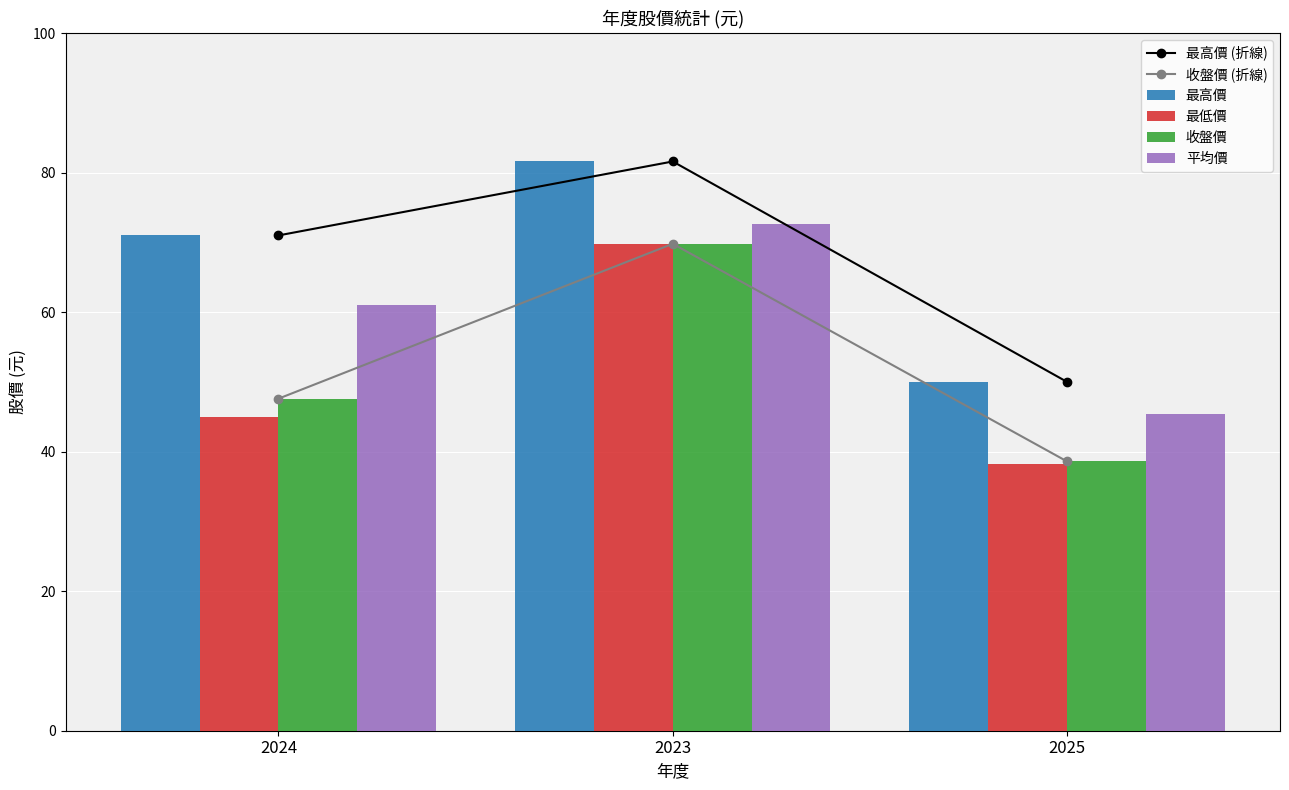

What is the minimum value for 最低價?

38.2